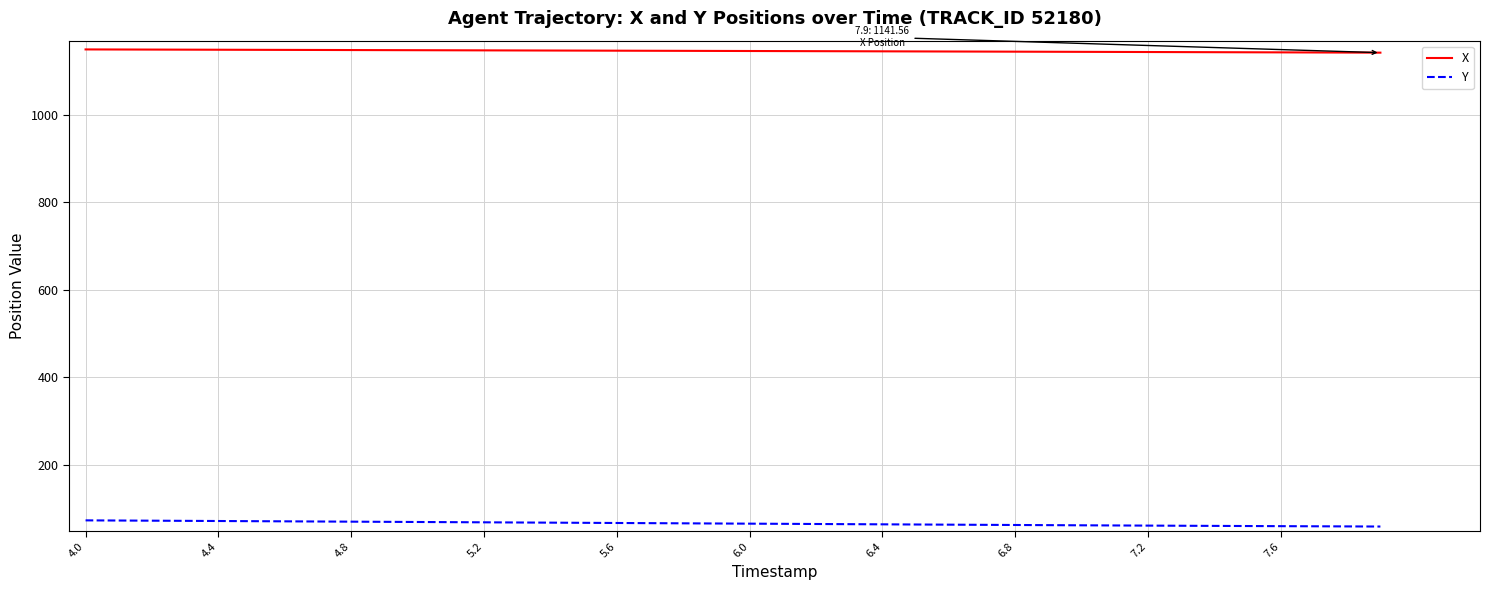

List the series in order of their overall mean, highest first.

X, Y